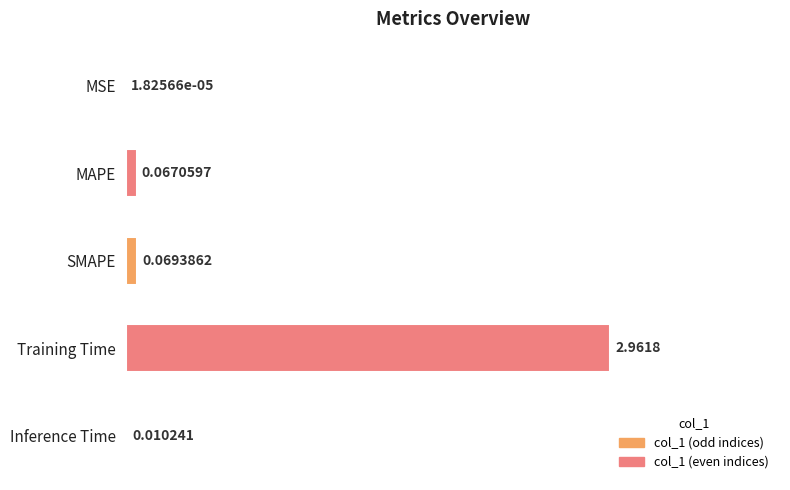

At which category does the chart reach its peak across all series?

Training Time